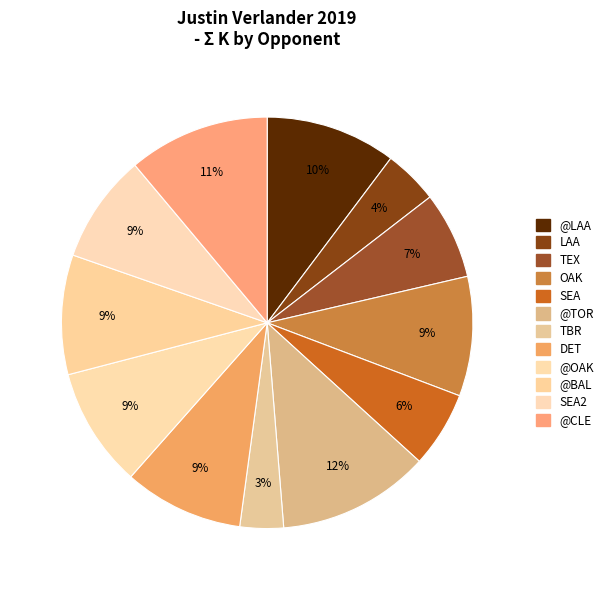

Count the number of slices in the pie.

12